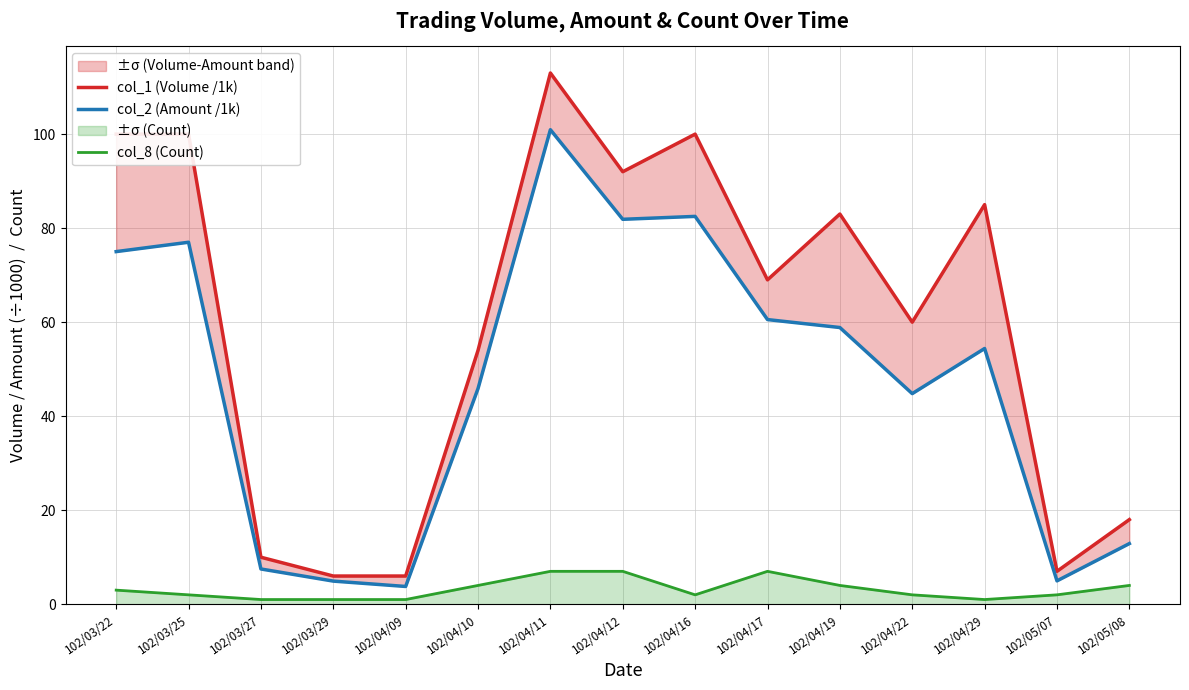

True or false: col_2 (Amount /1k) has more than 2 interior local peaks.

True